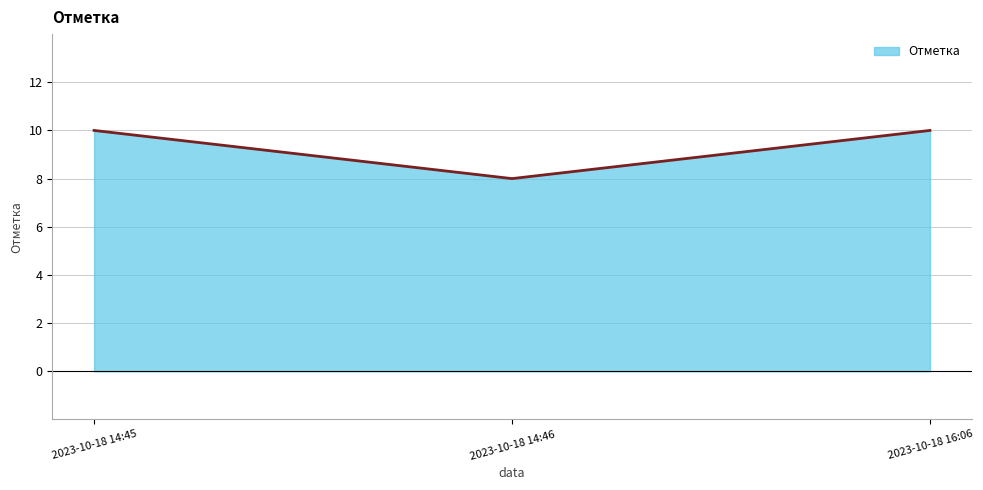

Between 2023-10-18 14:46 and 2023-10-18 14:45, which is larger?

2023-10-18 14:45